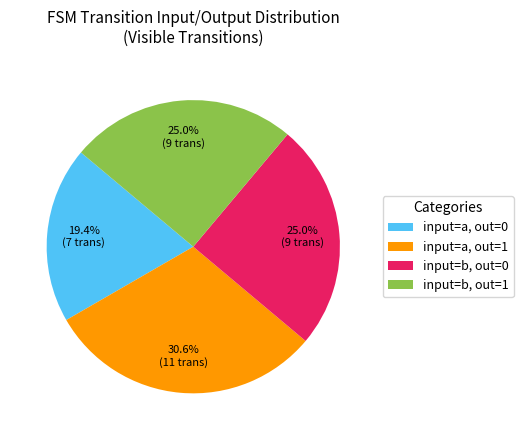

How much of the chart is everything except input=b, out=0?

75.0%